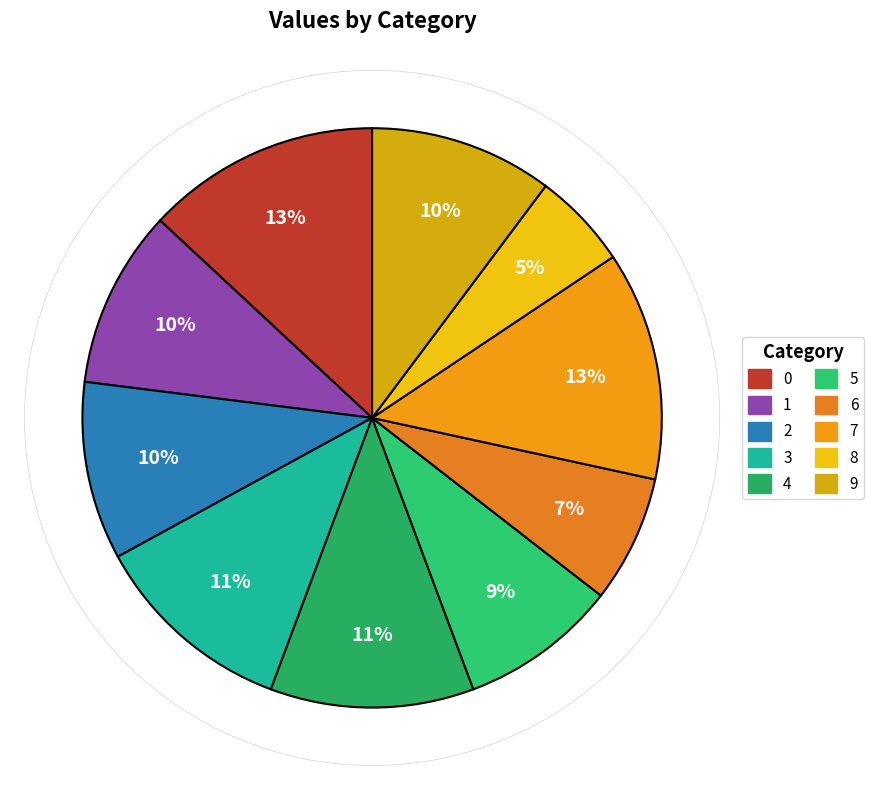

What portion of the pie excludes 9?

89.8%